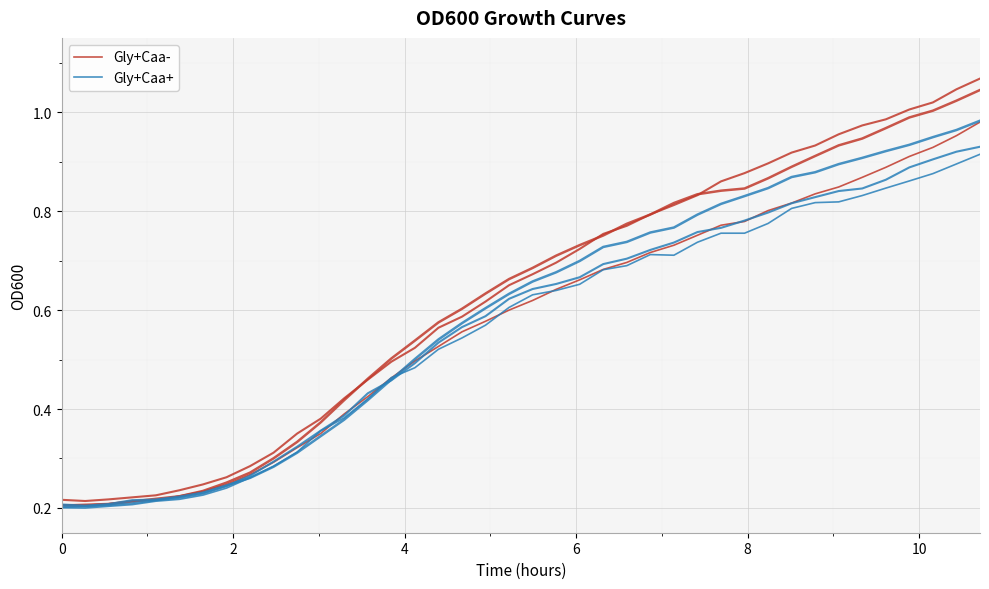

List the series in order of their peak value, lowest first.

Gly+Caa+, Gly+Caa-